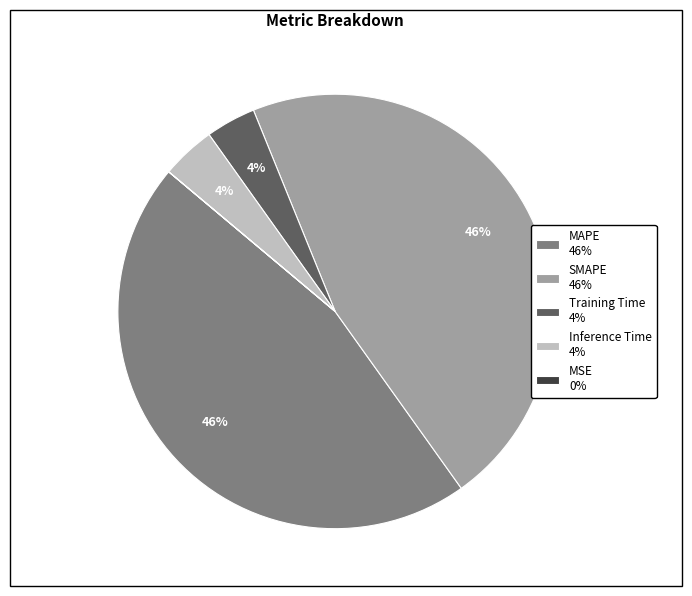

To the nearest percent, what is the difference between the largest and smallest slice percentages?

46%